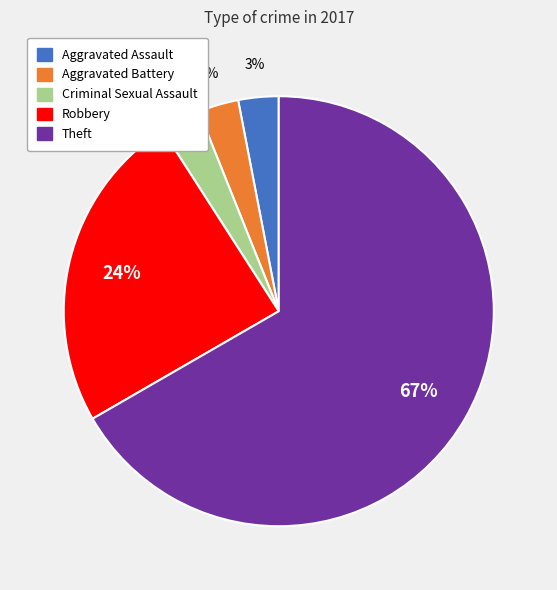

To the nearest percent, what portion does Aggravated Assault represent?

3%